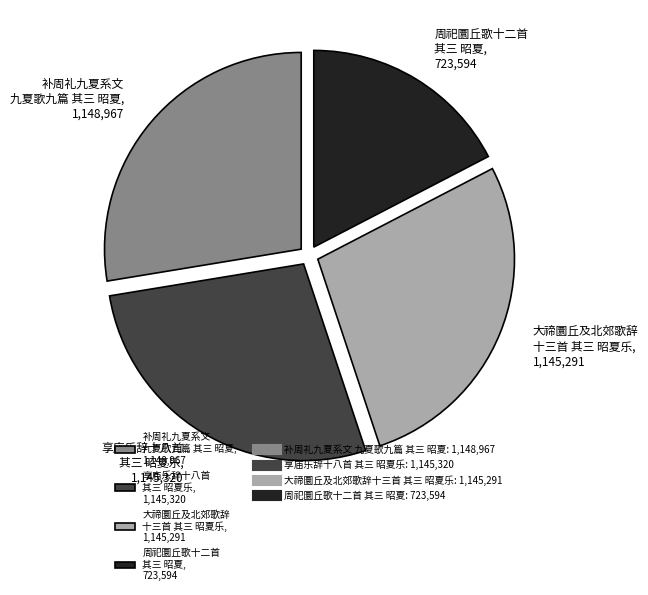

Approximately how many times larger is the value at 享庙乐辞十八首 其三 昭夏乐, 1,145,320 compared to 补周礼九夏系文 九夏歌九篇 其三 昭夏, 1,148,967?

1.0